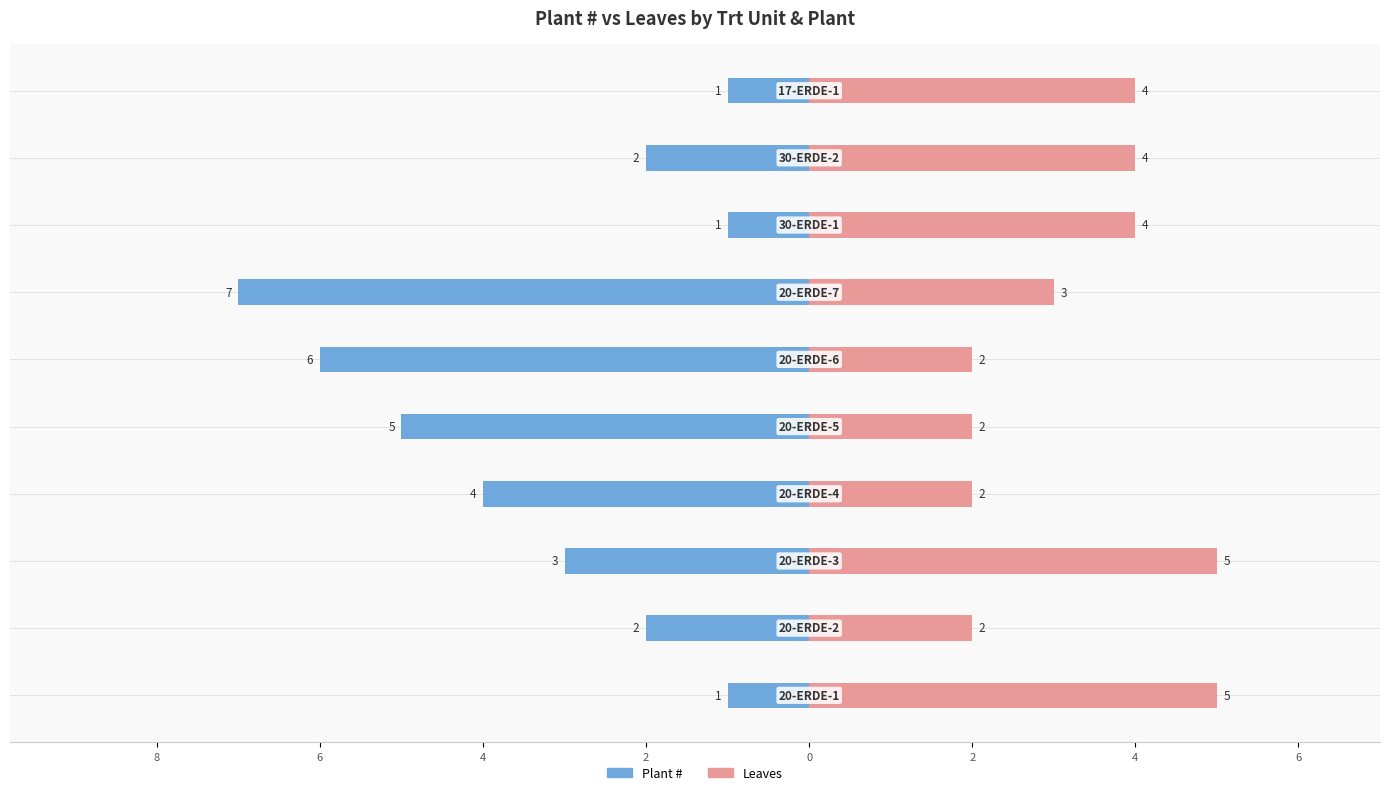

How many Leaves values are between 2 and 4?

8